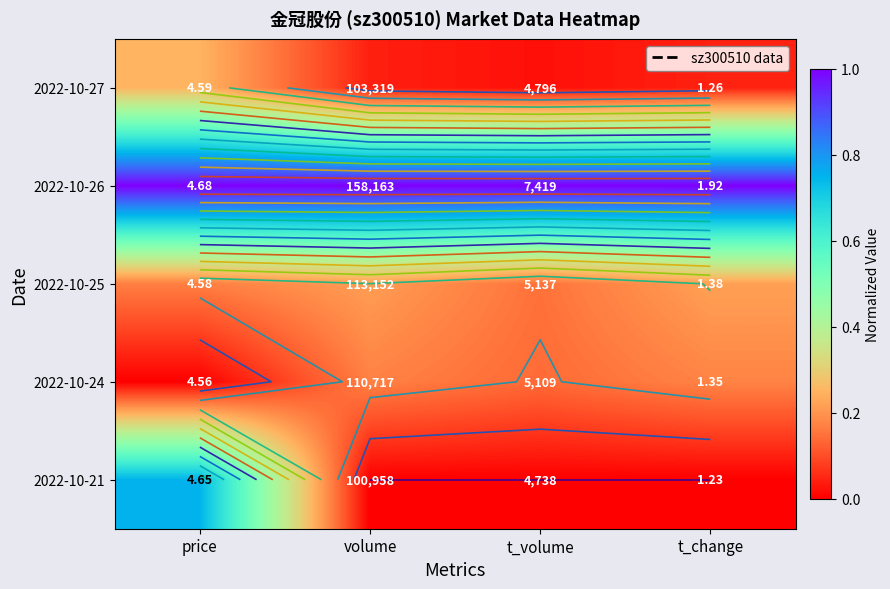

Rank the series by their maximum value, from lowest to highest.

2022-10-24, 2022-10-25, 2022-10-27, 2022-10-21, 2022-10-26